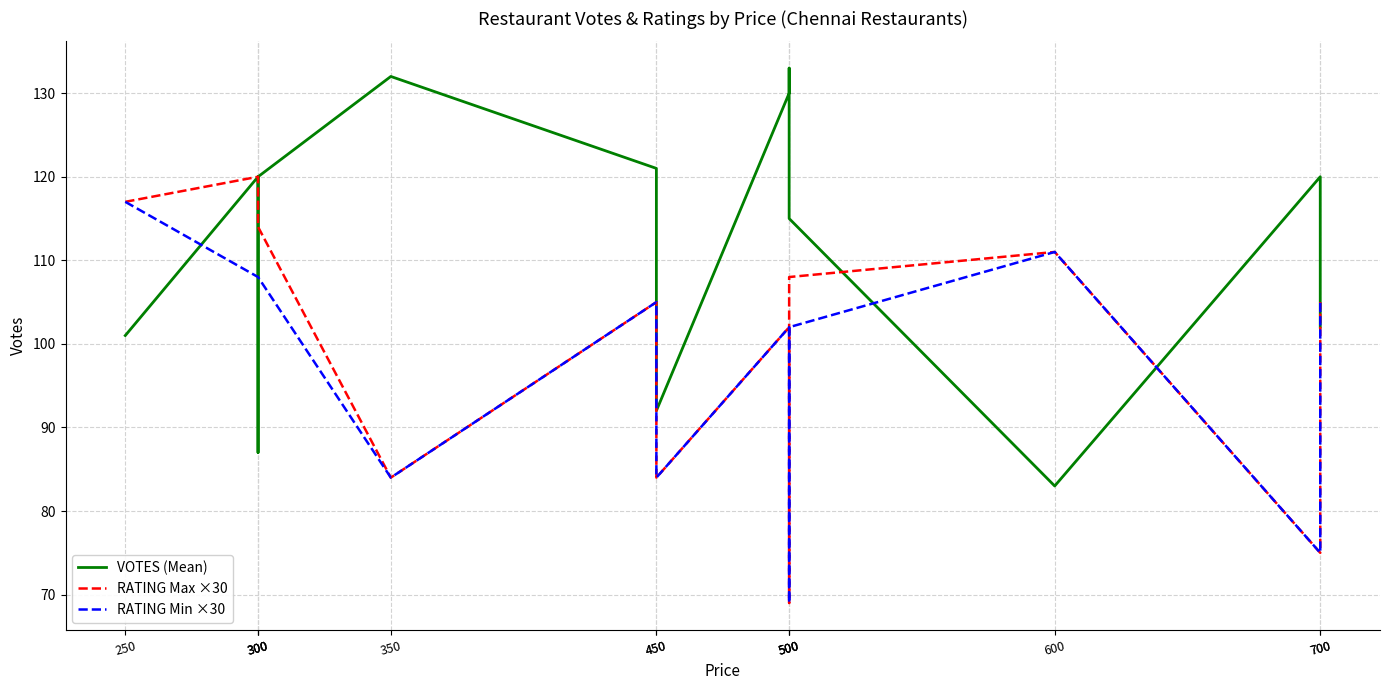

Where do RATING Min ×30 and VOTES (Mean) first cross each other?

250 and 300